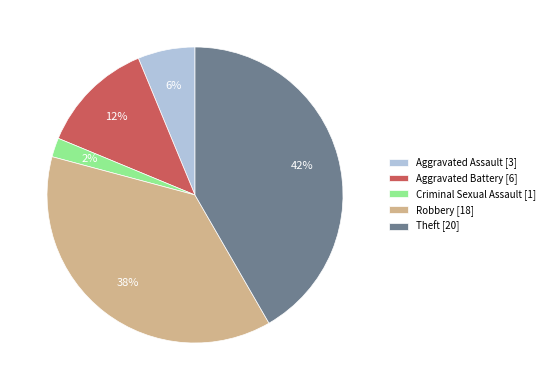

What percentage is the Criminal Sexual Assault slice, to the nearest percent?

2%